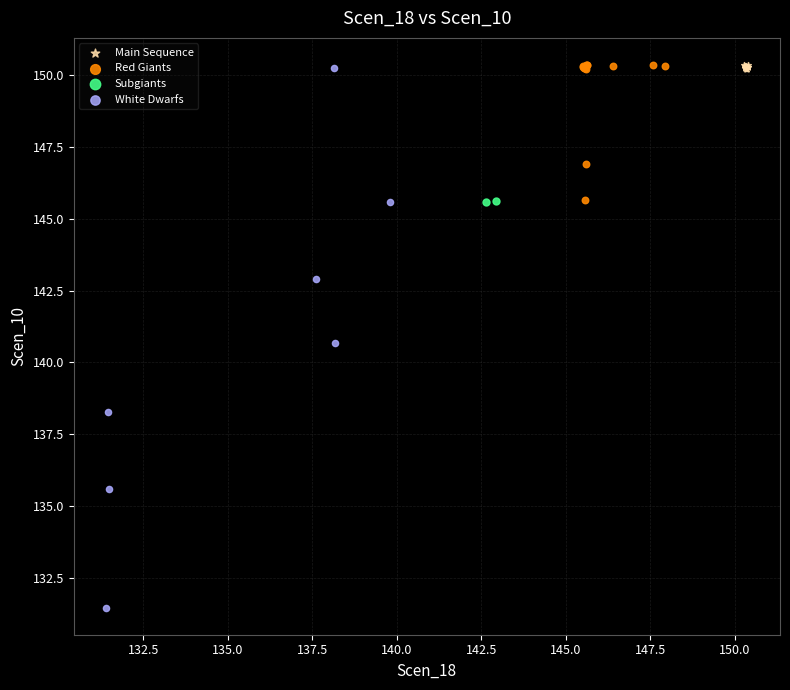

Which series has the widest spread of Y values?

White Dwarfs